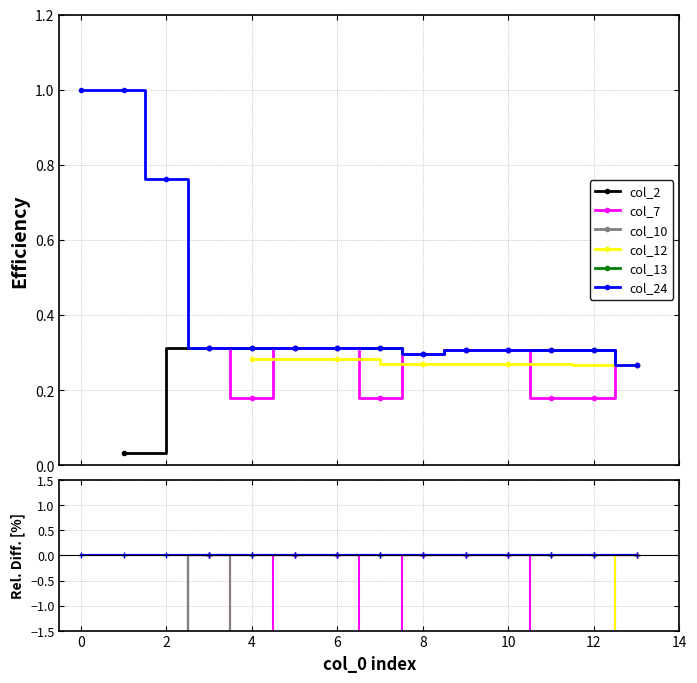

At which category does col_10 reach its first local peak?

4